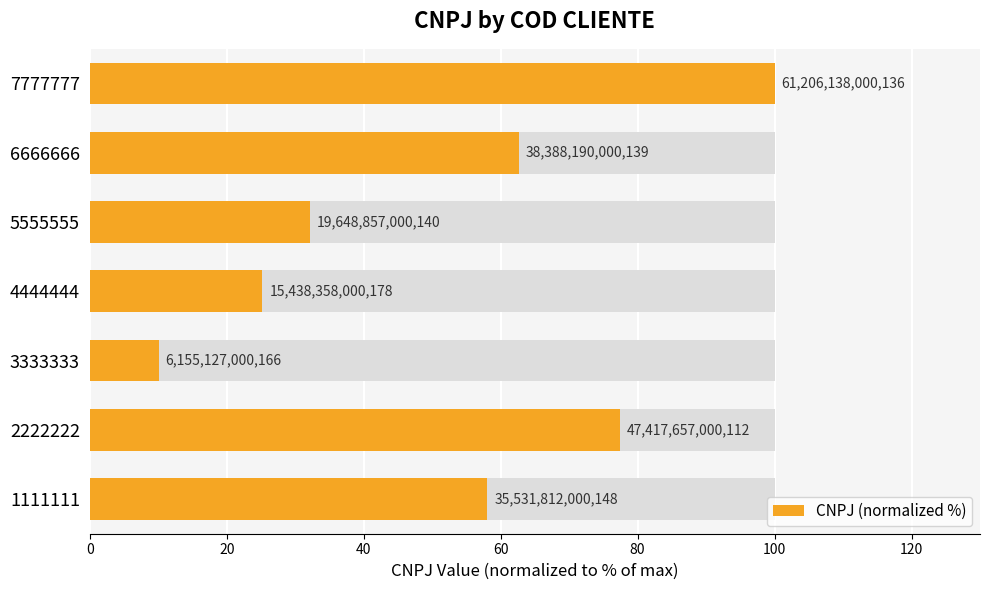

Is it true that the value at 4444444 is 33.8?

False